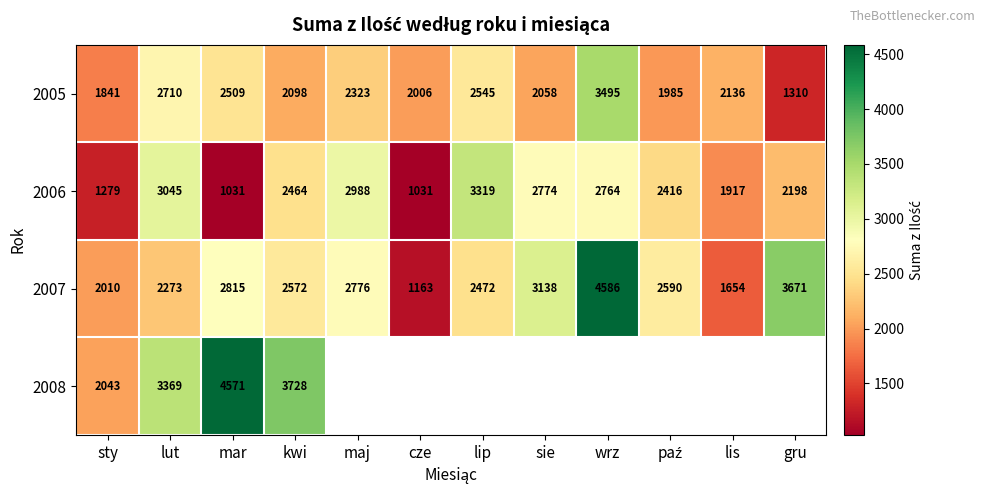

What is the average value of the 2005 series?

2251